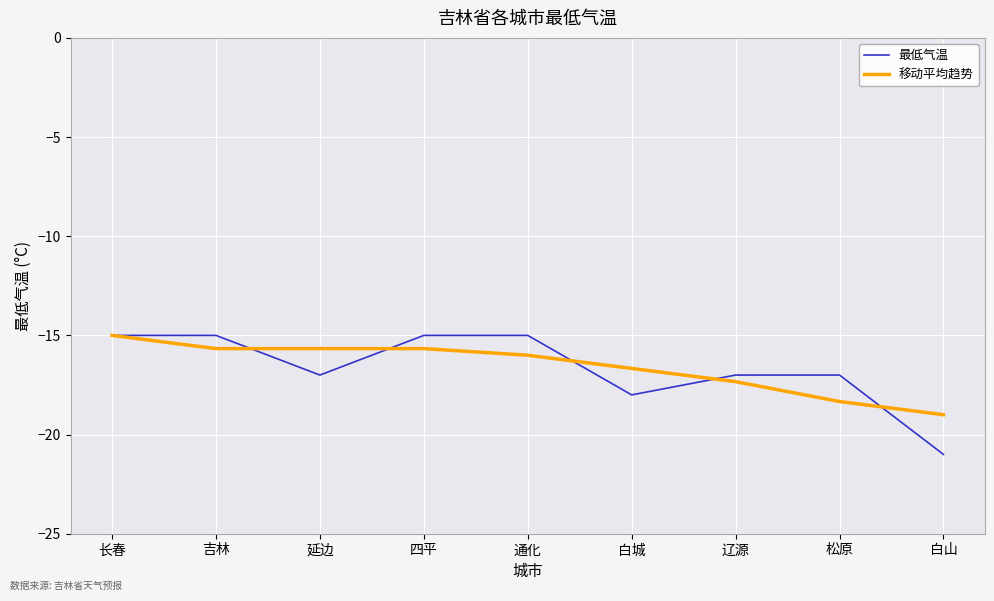

What position from the left is 延边?

3